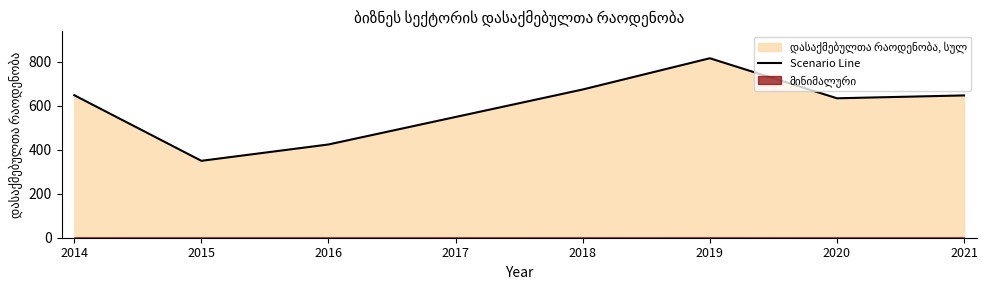

True or false: there are more than 2 points higher than both neighbors.

False